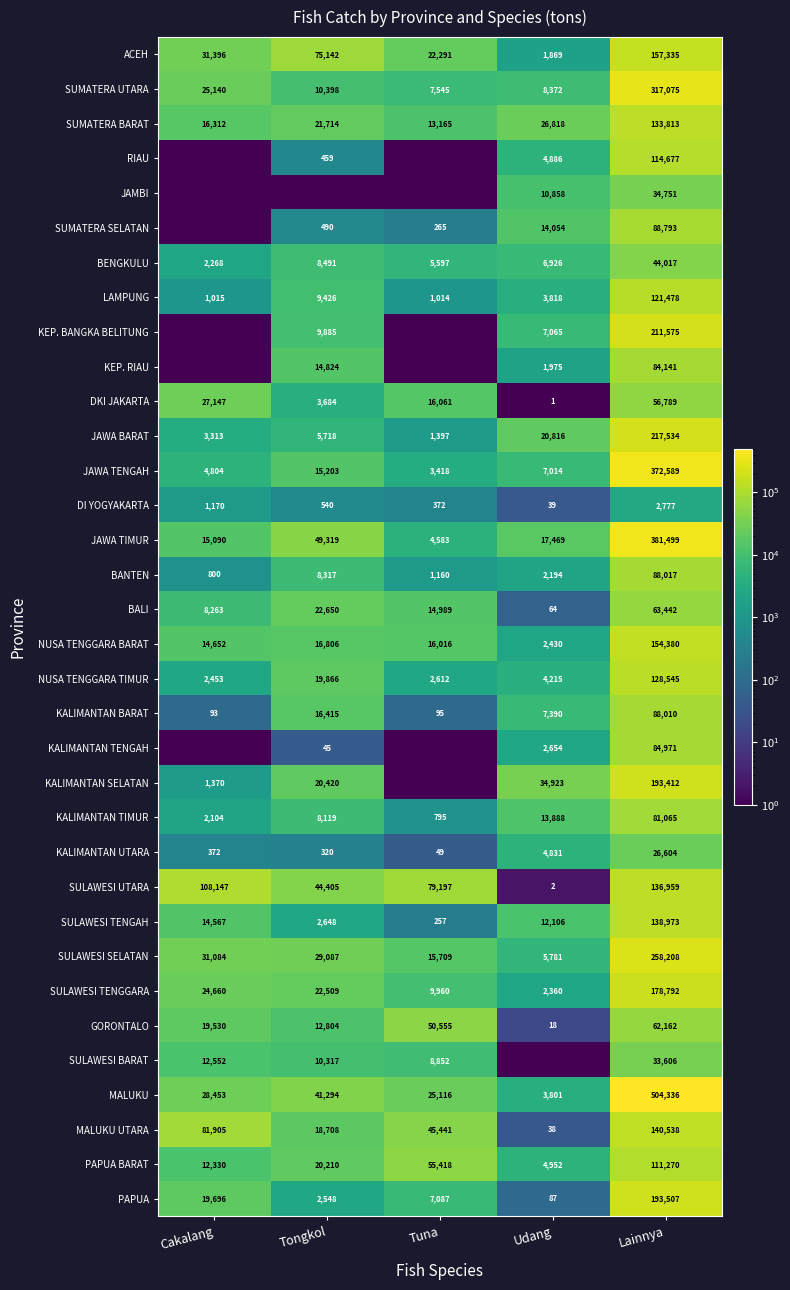

The value of NUSA TENGGARA BARAT at Udang is 1627.0. True or false?

False